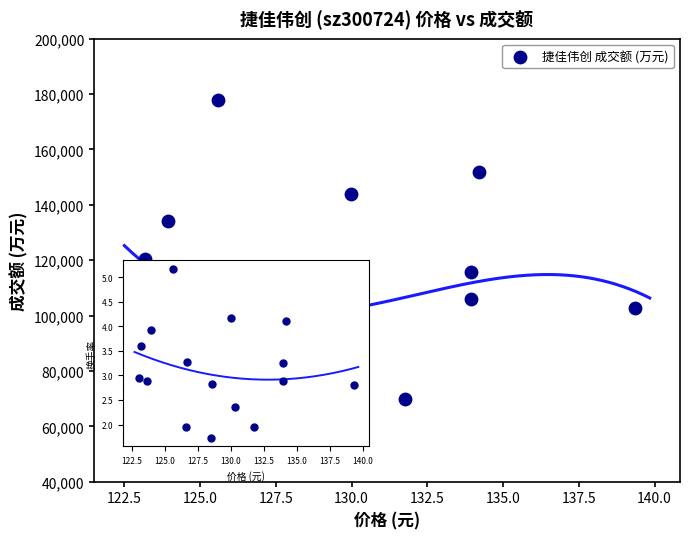

What is the range of Y values (max minus min)?

118699